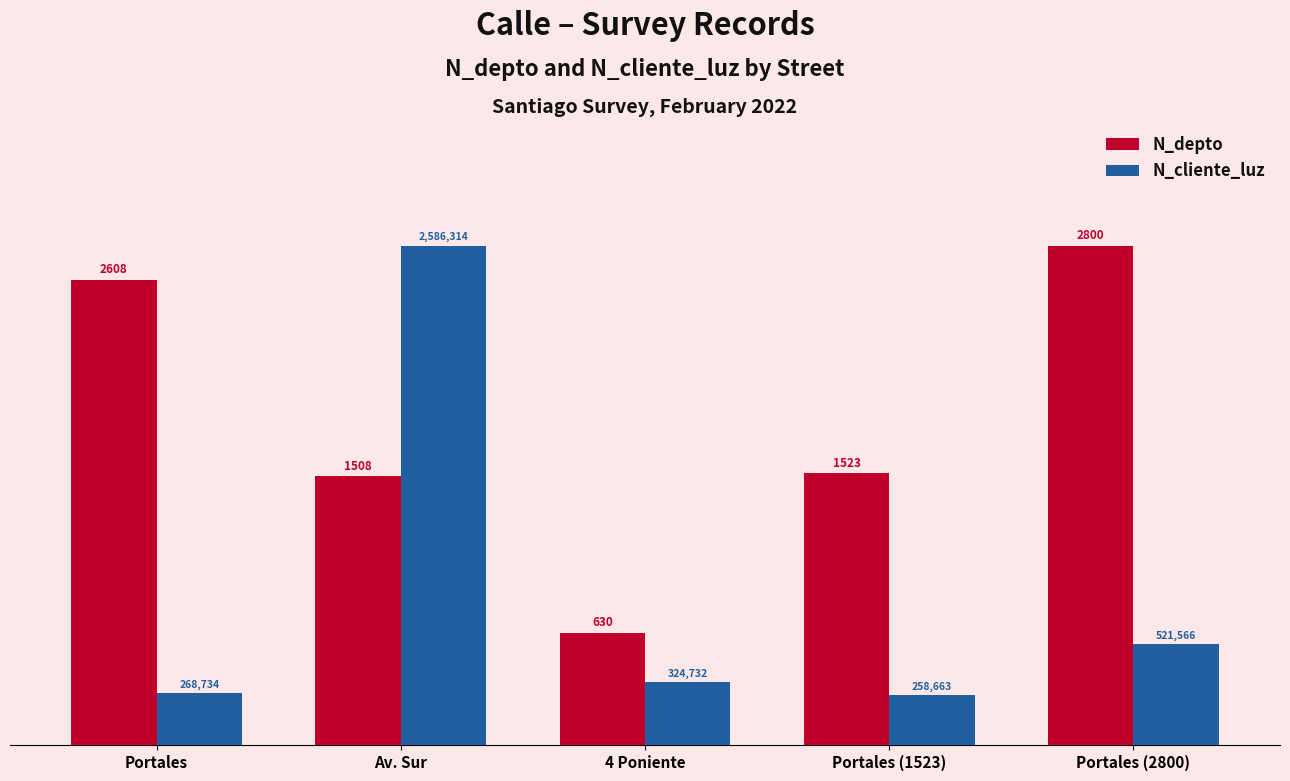

What is the value of the N_depto bar at the 3rd from the left?

630.0